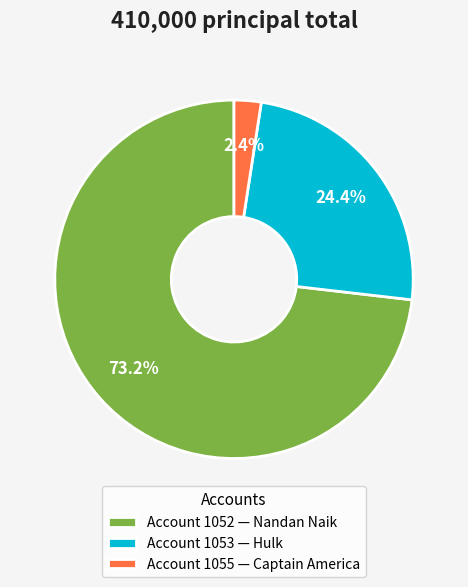

How much of the chart is everything except Account 1052 — Nandan Naik?

26.8%